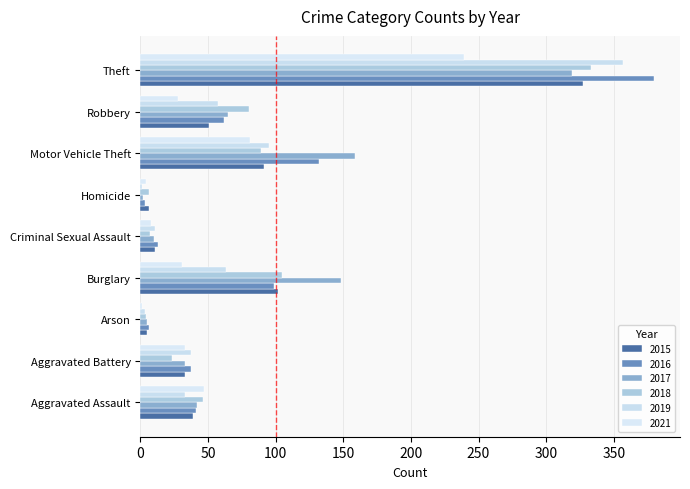

How many data points does each series have?

9